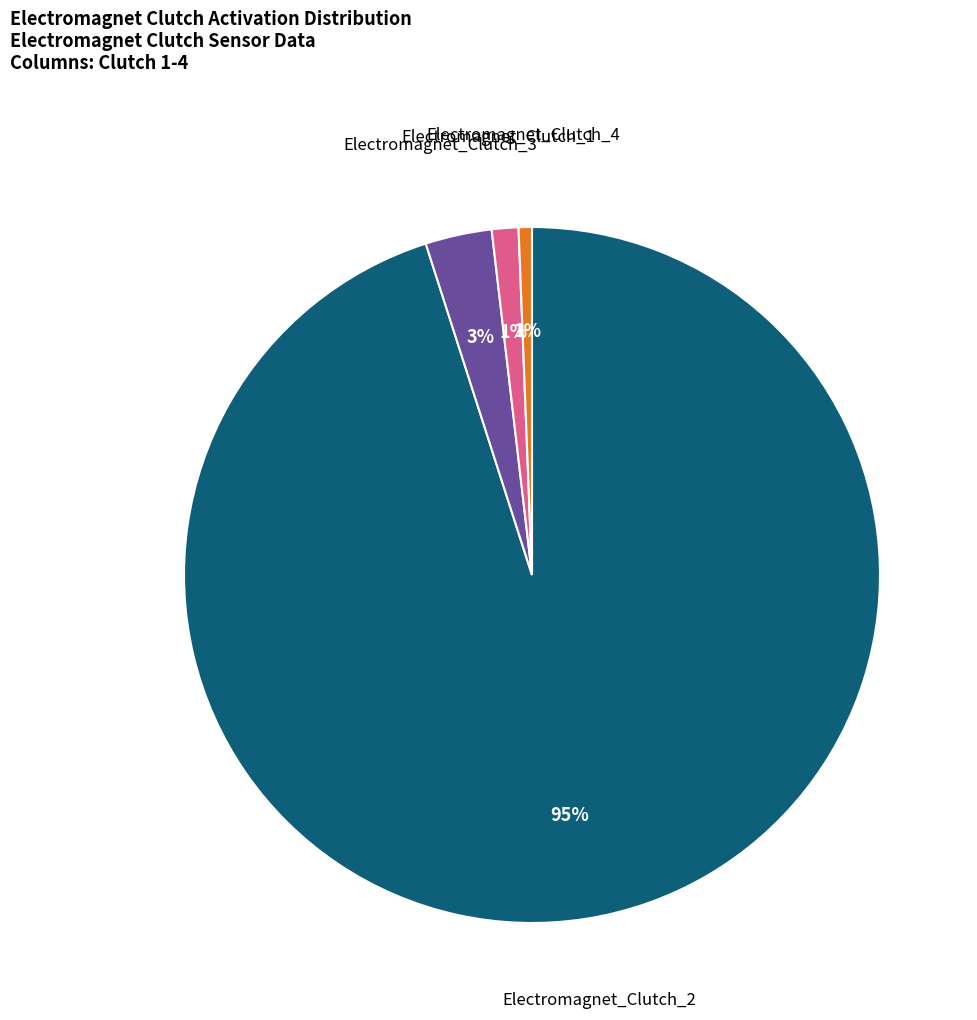

To the nearest percent, what is the combined percentage of Electromagnet_Clutch_2 and Electromagnet_Clutch_1?

96%